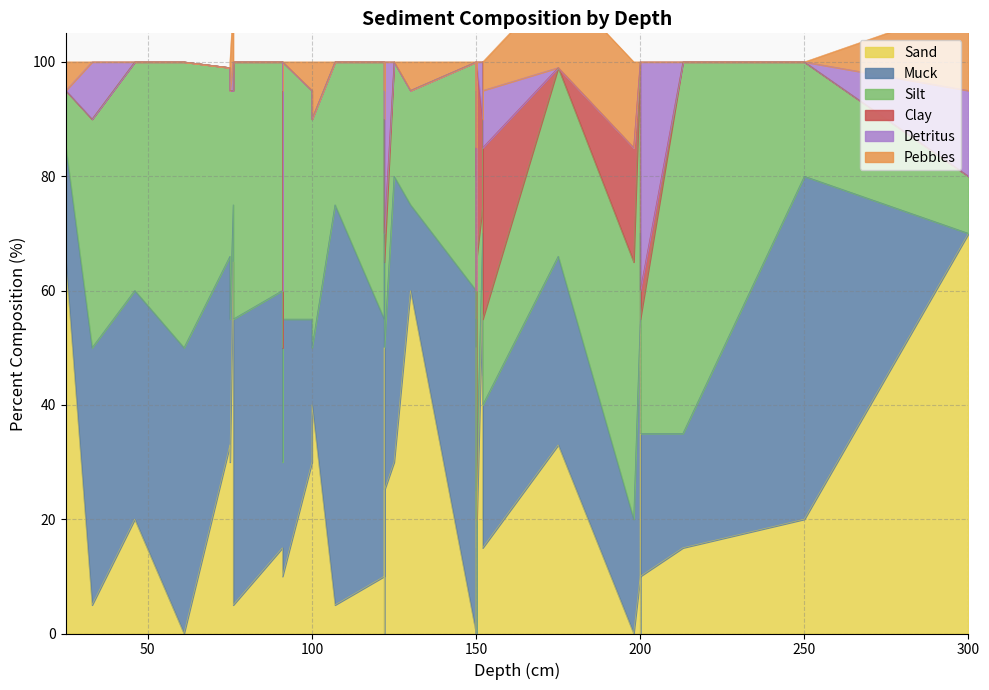

Is it true that Clay equals 40 at 91?

False